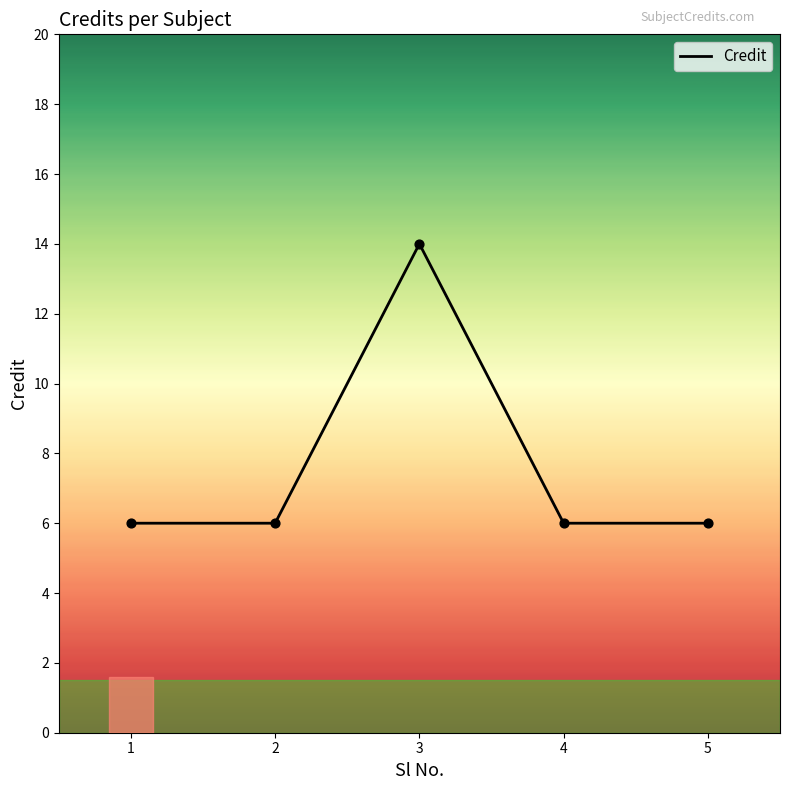

What is the ratio of the value at 5 to the value at 1?

1.0